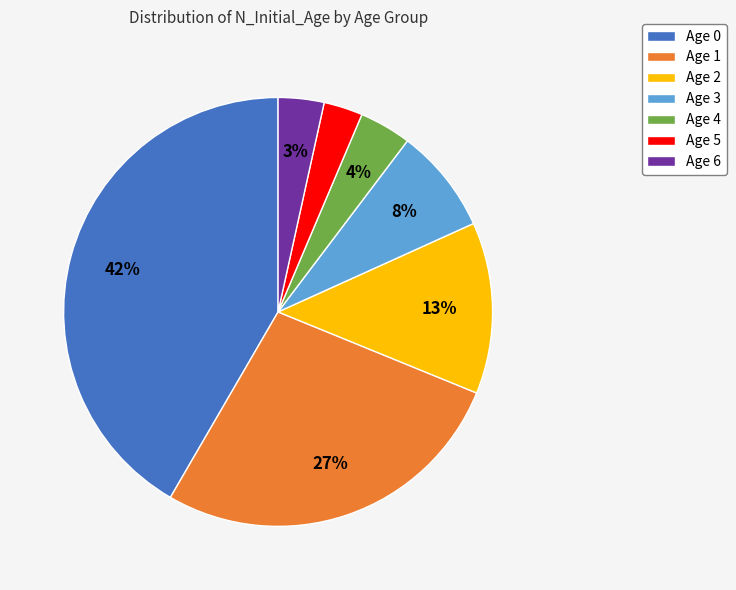

Count the number of slices in the pie.

7